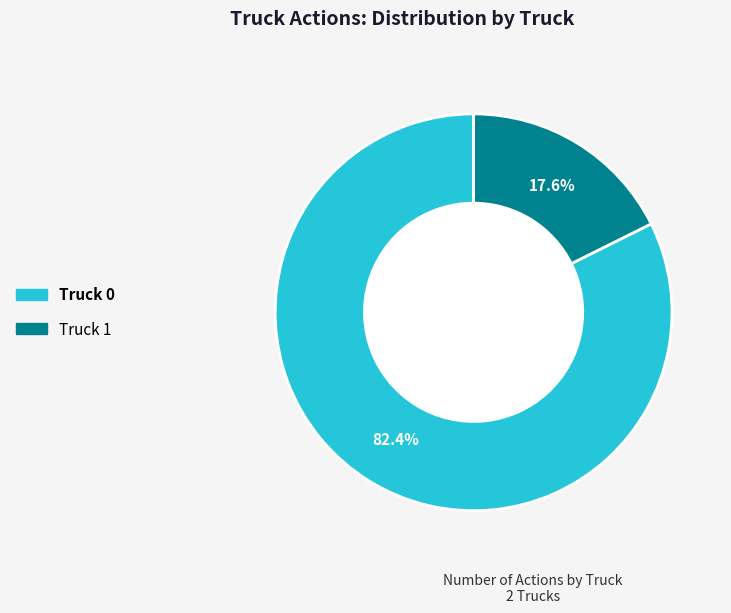

Rank the categories by value from lowest to highest.

Truck 1, Truck 0